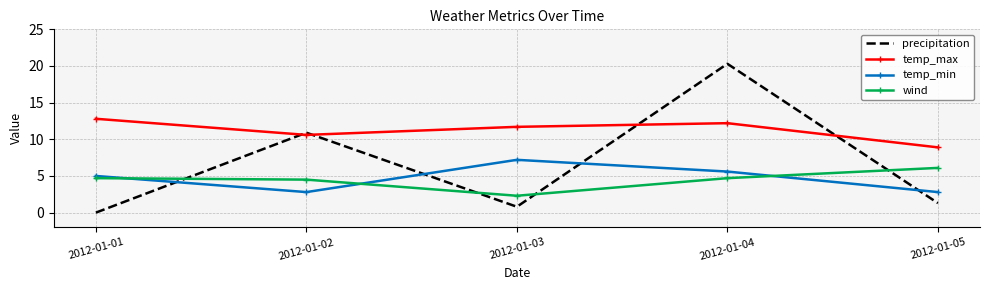

What is the difference between the highest and lowest values at 2012-01-03?

10.9